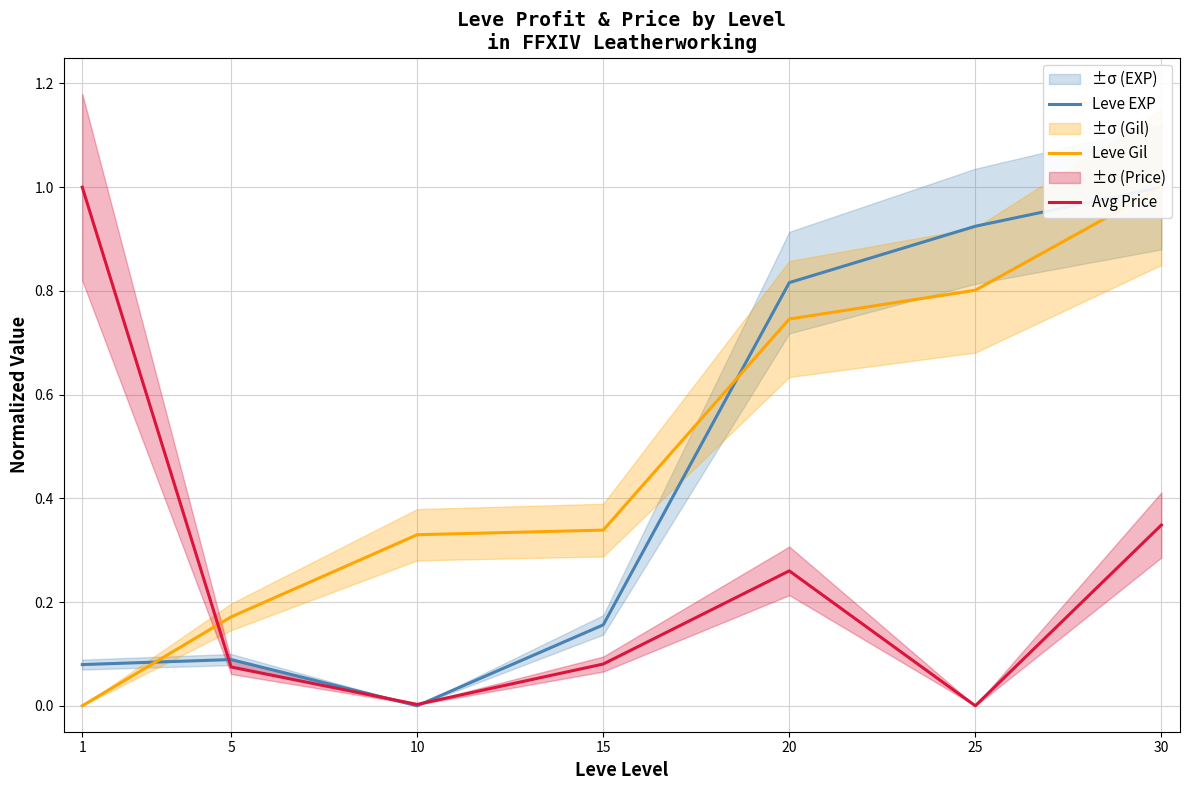

Reading left to right, extract all data points from this chart.

Leve EXP: 1=0.1	5=0.1	10=0.0	15=0.2	20=0.8	25=0.9	30=1.0
Leve Gil: 1=0.0	5=0.2	10=0.3	15=0.3	20=0.7	25=0.8	30=1.0
Avg Price: 1=1.0	5=0.1	10=0.0	15=0.1	20=0.3	25=0.0	30=0.3